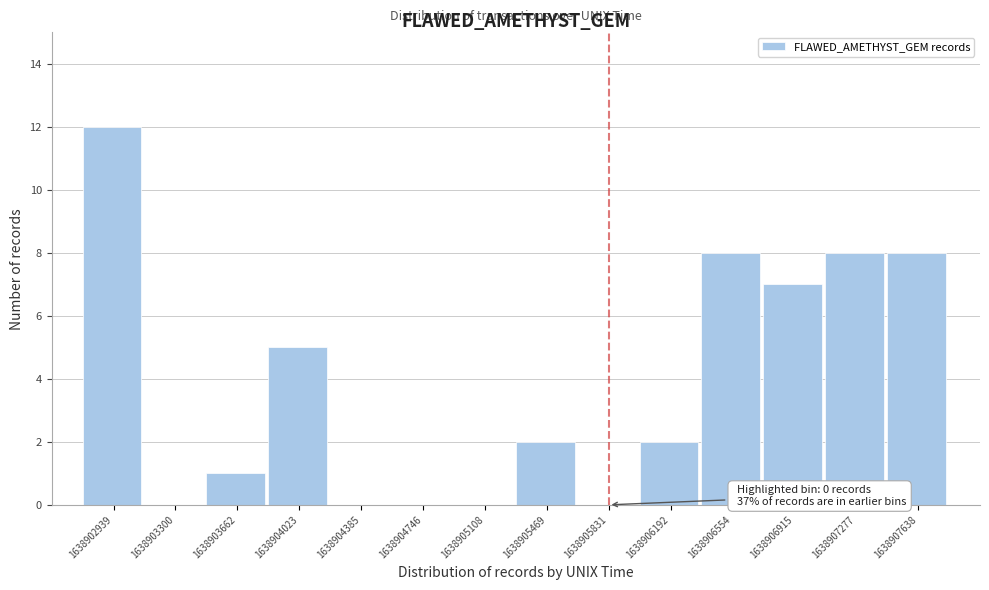

Reading right to left, extract all data points from this chart.

1638907638=8	1638907277=8	1638906915=7	1638906554=8	1638906192=2	1638905831=0	1638905469=2	1638905108=0	1638904746=0	1638904385=0	1638904023=5	1638903662=1	1638903300=0	1638902939=12